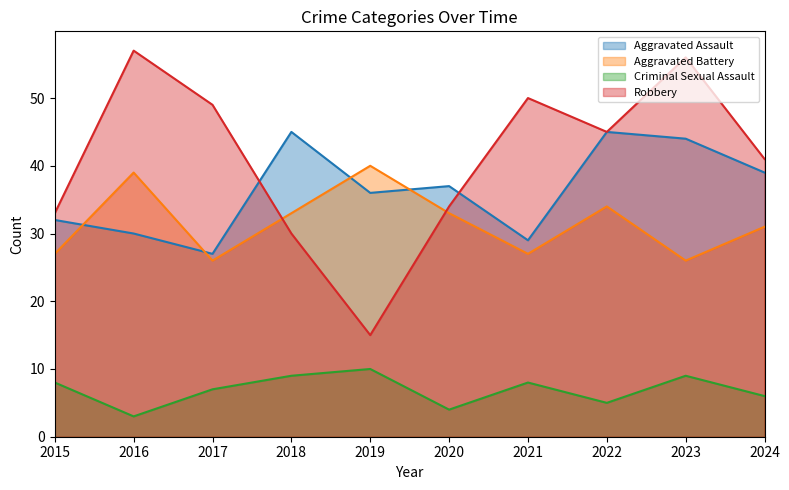

Reading left to right, extract all data points from this chart.

Aggravated Assault: 32	30	27	45	36	37	29	45	44	39
Aggravated Battery: 27	39	26	33	40	33	27	34	26	31
Criminal Sexual Assault: 8	3	7	9	10	4	8	5	9	6
Robbery: 33	57	49	30	15	34	50	45	56	41